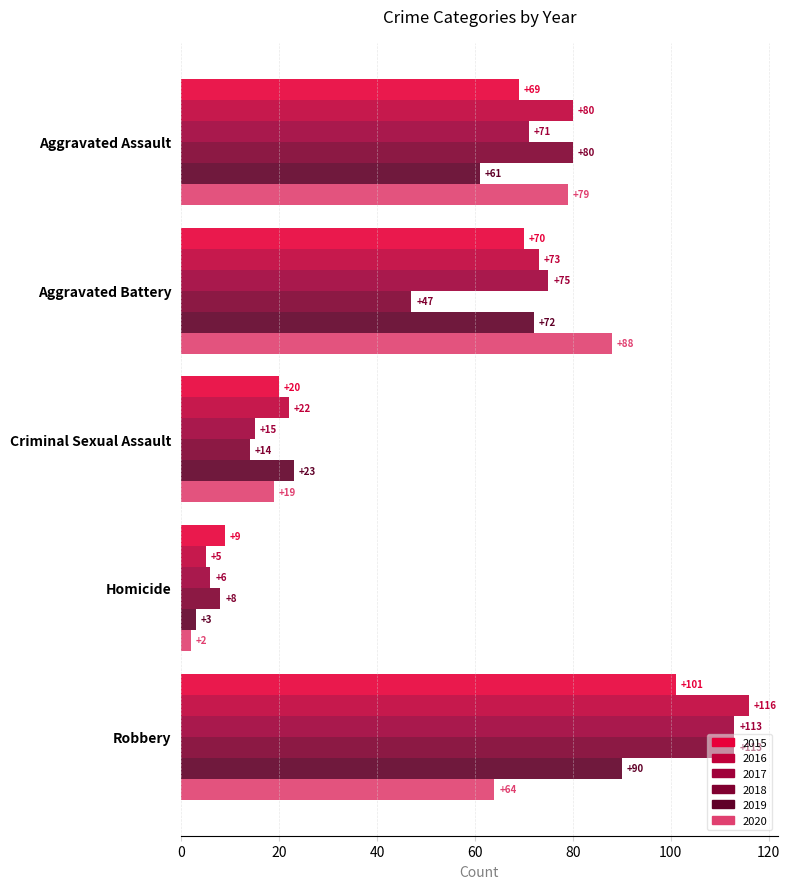

What is the sum of all 2018 values?

262